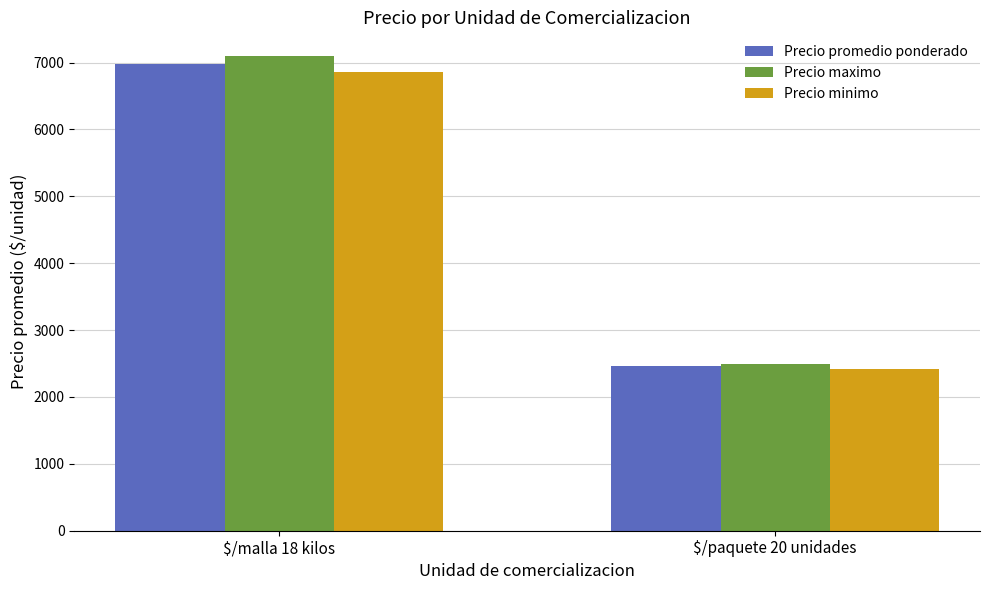

At how many categories does at least one series exceed 5205?

1